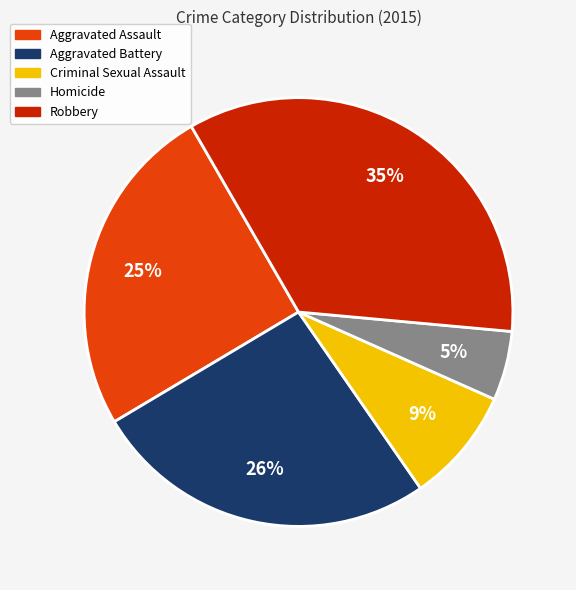

Rank the categories by value from highest to lowest.

Robbery, Aggravated Battery, Aggravated Assault, Criminal Sexual Assault, Homicide